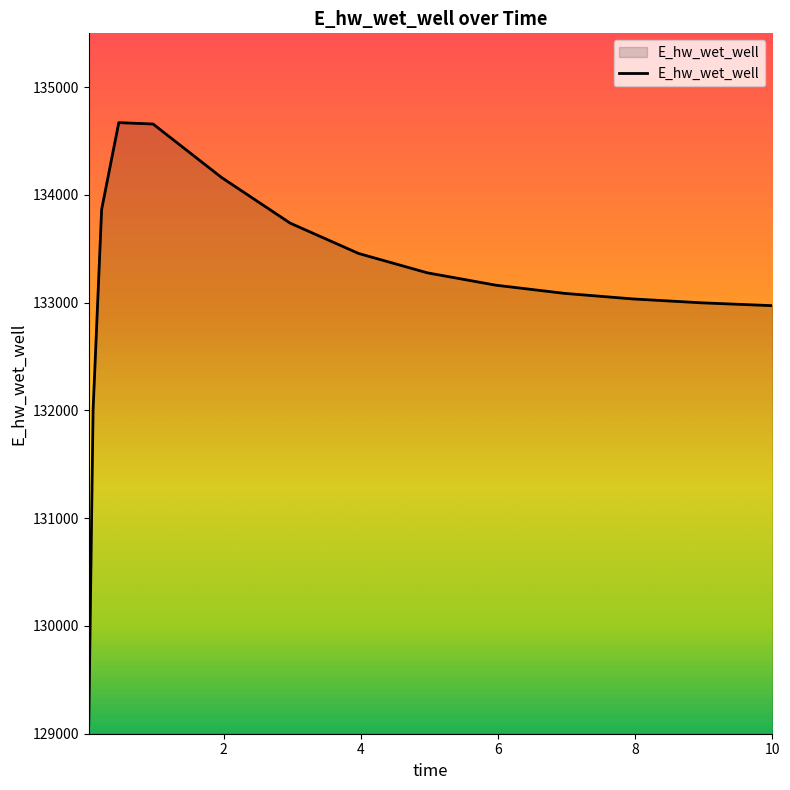

Count the number of data series in this chart.

1